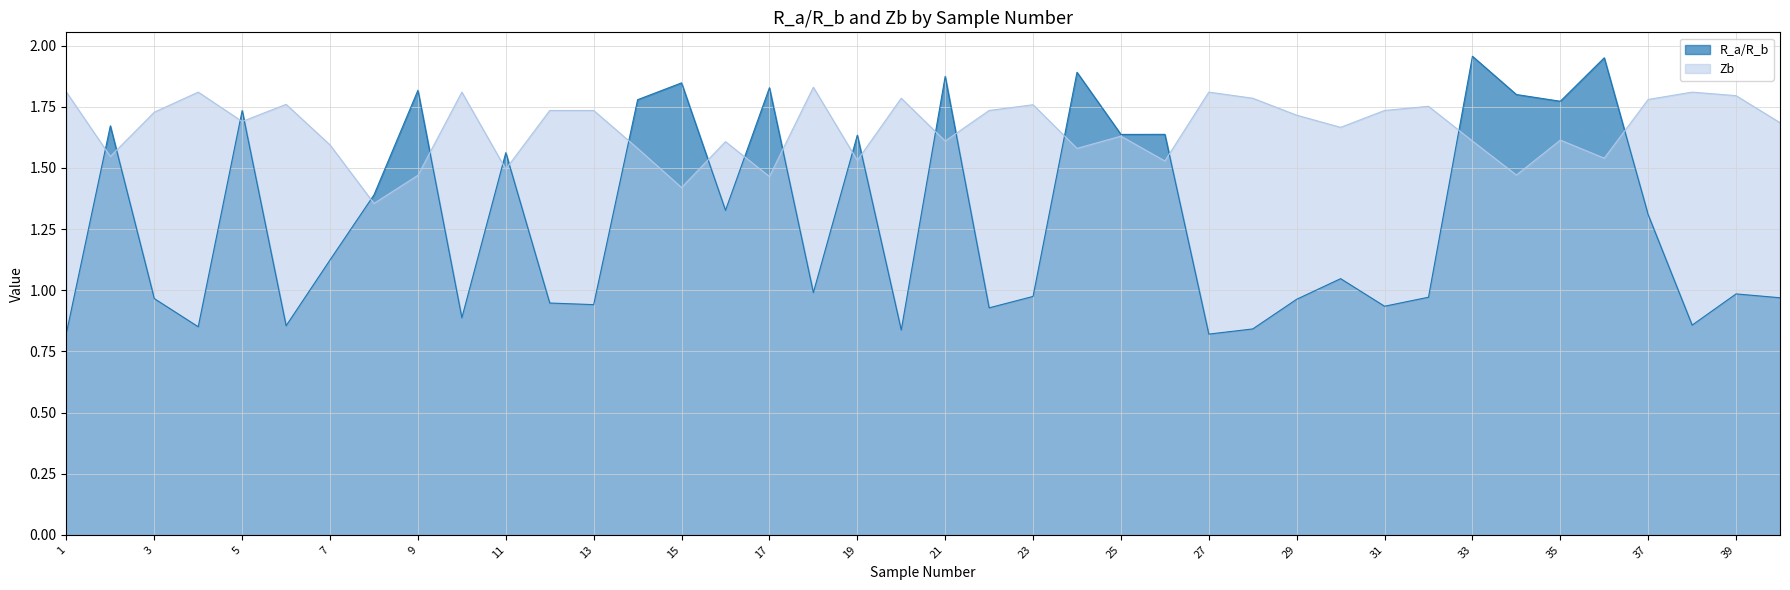

Reading left to right, transcribe all the data shown in this chart.

R_a/R_b: 0.8	1.7	1.0	0.9	1.7	0.9	1.1	1.4	1.8	0.9	1.6	0.9	0.9	1.8	1.8	1.3	1.8	1.0	1.6	0.8	1.9	0.9	1.0	1.9	1.6	1.6	0.8	0.8	1.0	1.0	0.9	1.0	2.0	1.8	1.8	2.0	1.3	0.9	1.0	1.0
Zb: 1.8	1.5	1.7	1.8	1.7	1.8	1.6	1.4	1.5	1.8	1.5	1.7	1.7	1.6	1.4	1.6	1.5	1.8	1.5	1.8	1.6	1.7	1.8	1.6	1.6	1.5	1.8	1.8	1.7	1.7	1.7	1.8	1.6	1.5	1.6	1.5	1.8	1.8	1.8	1.7